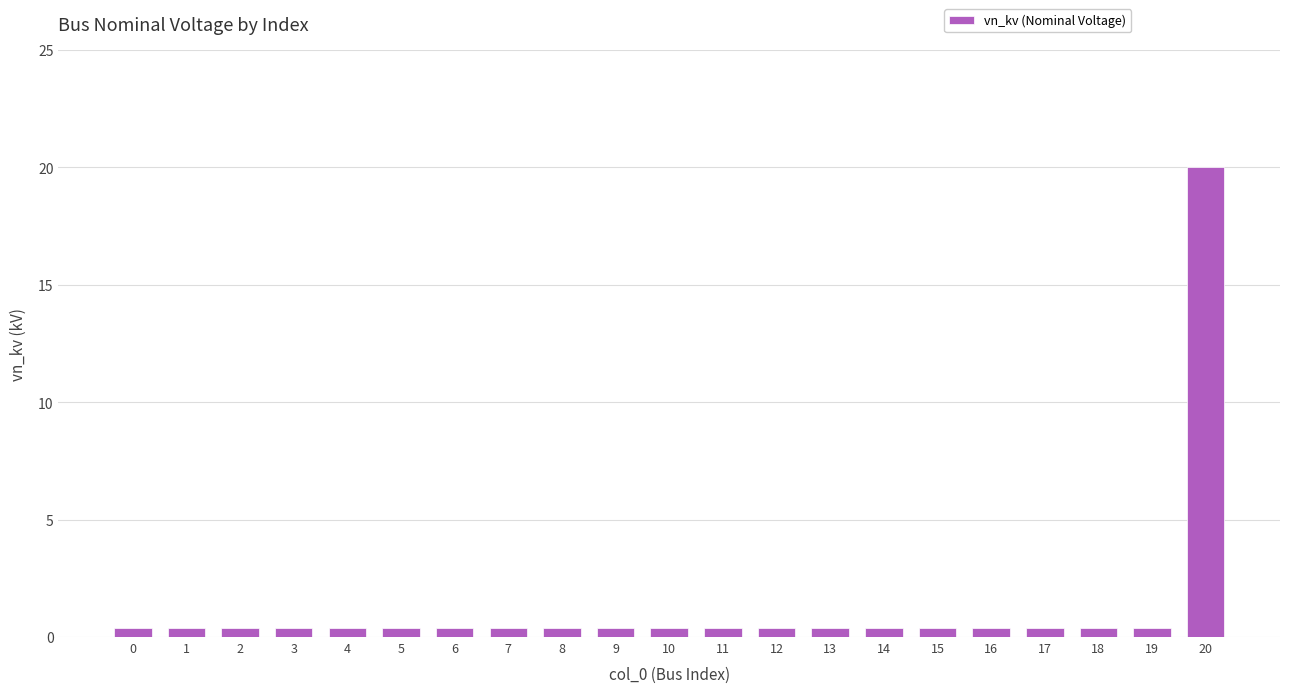

The chart shows a value of 30.5 at 20. True or false?

False